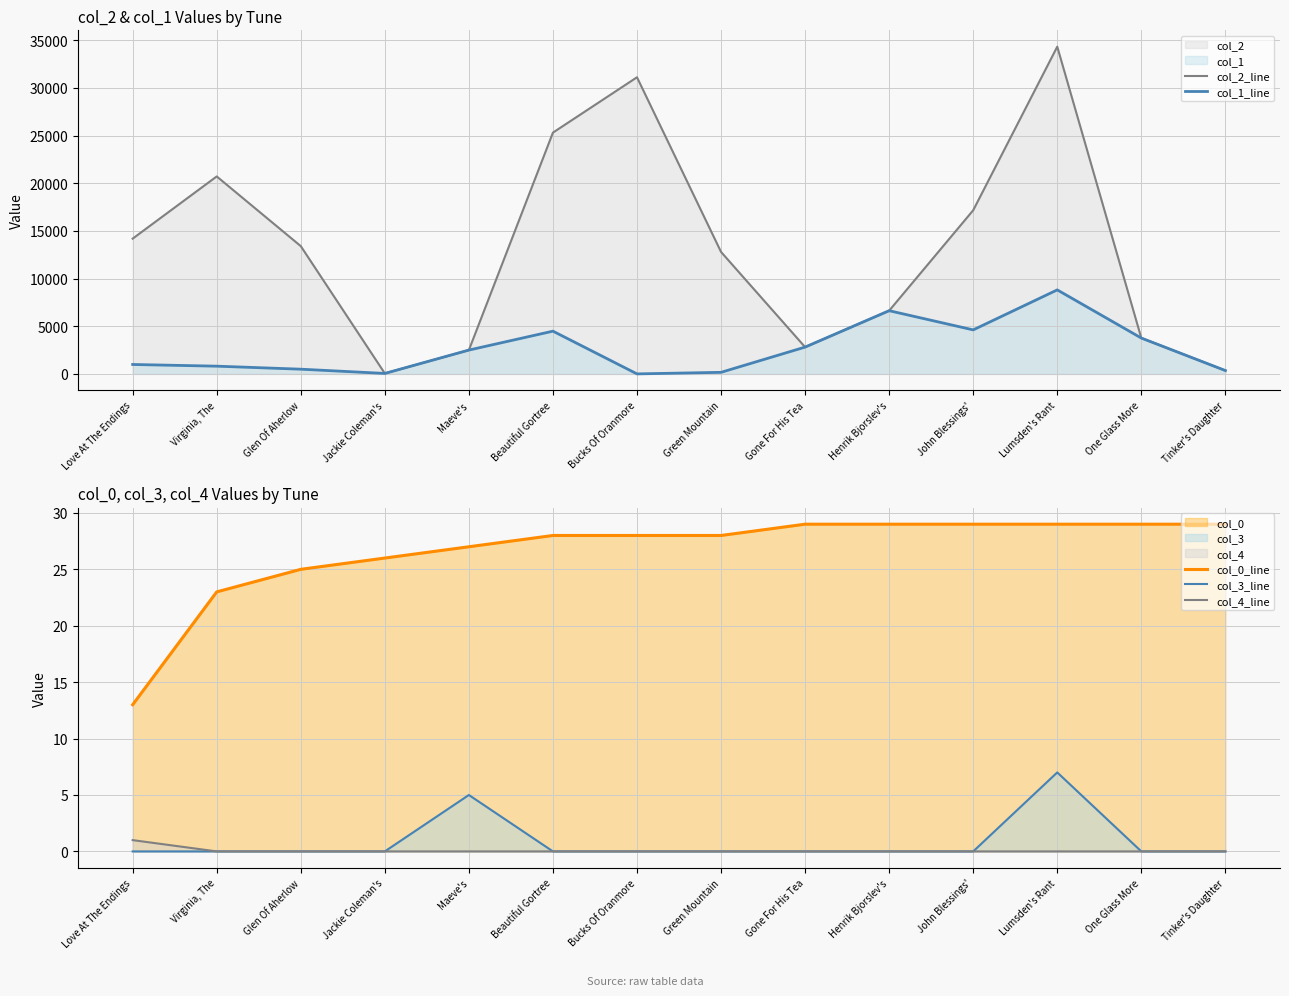

What is the average value of the col_3_line series?

1